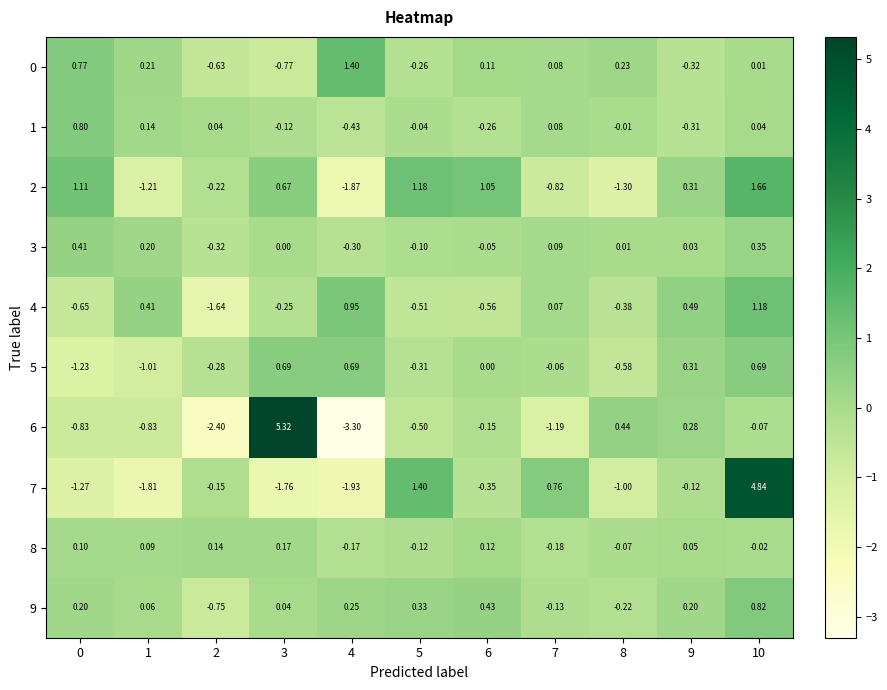

Is the value of 7 at 8 greater than the value of 5 at 7?

No